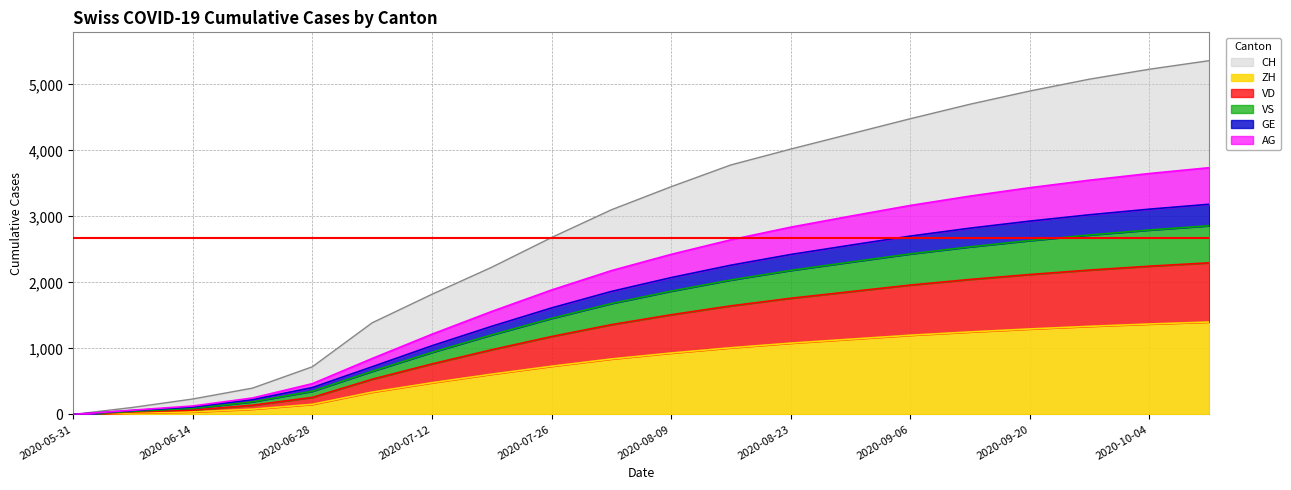

At how many categories does at least one series exceed 709?

16